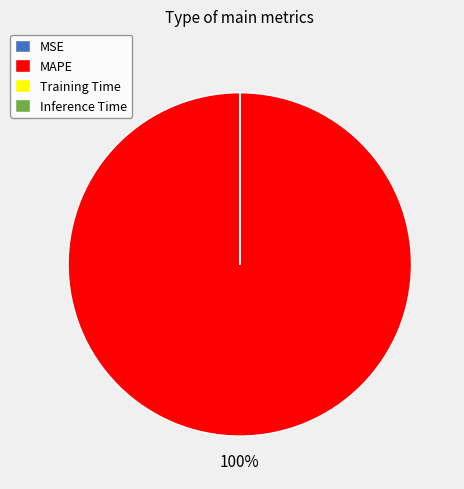

Is it true that MAPE is 92% of the pie?

False